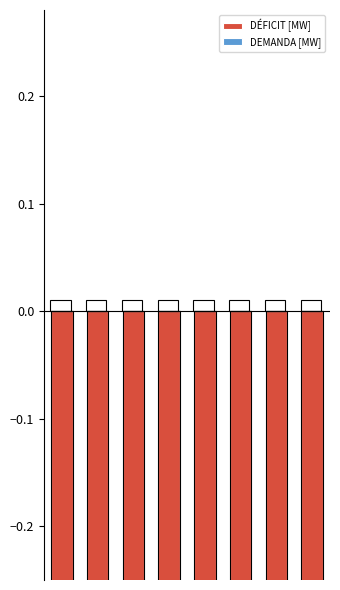

What value does the DÉFICIT [MW] series have at 7?

-0.5